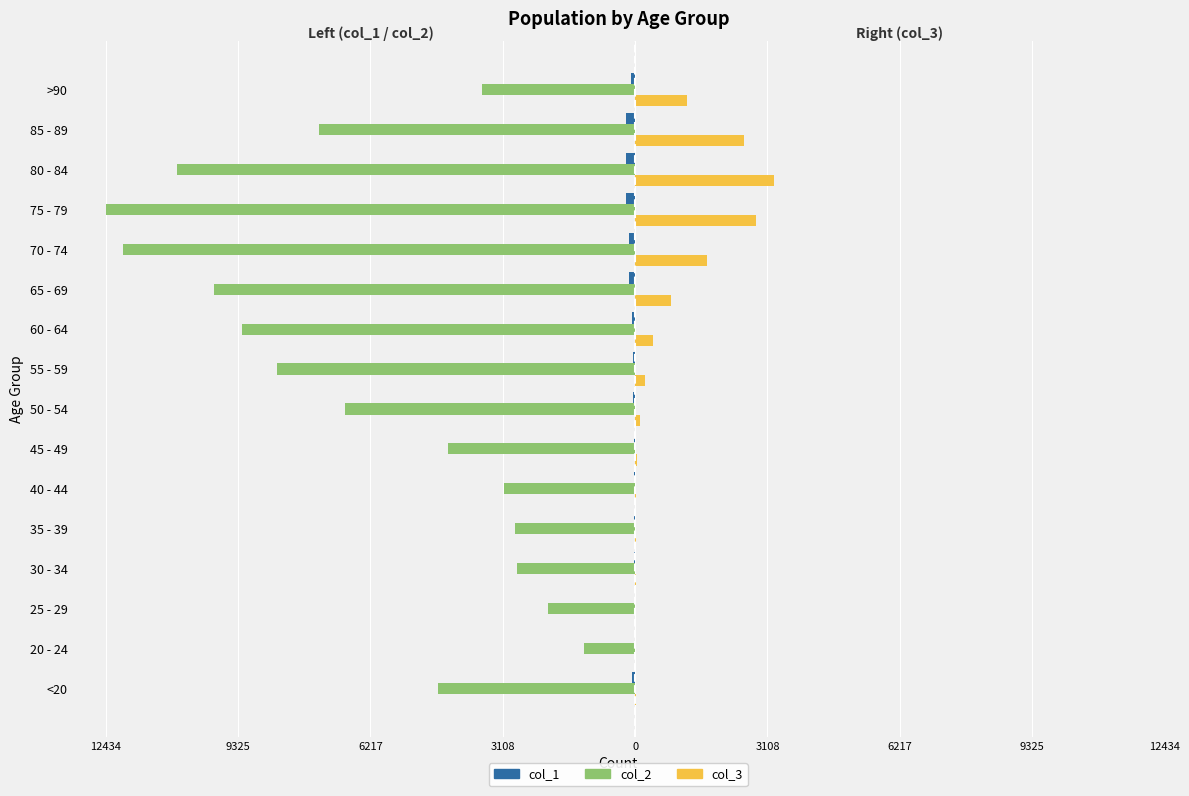

Count the number of data series in this chart.

3